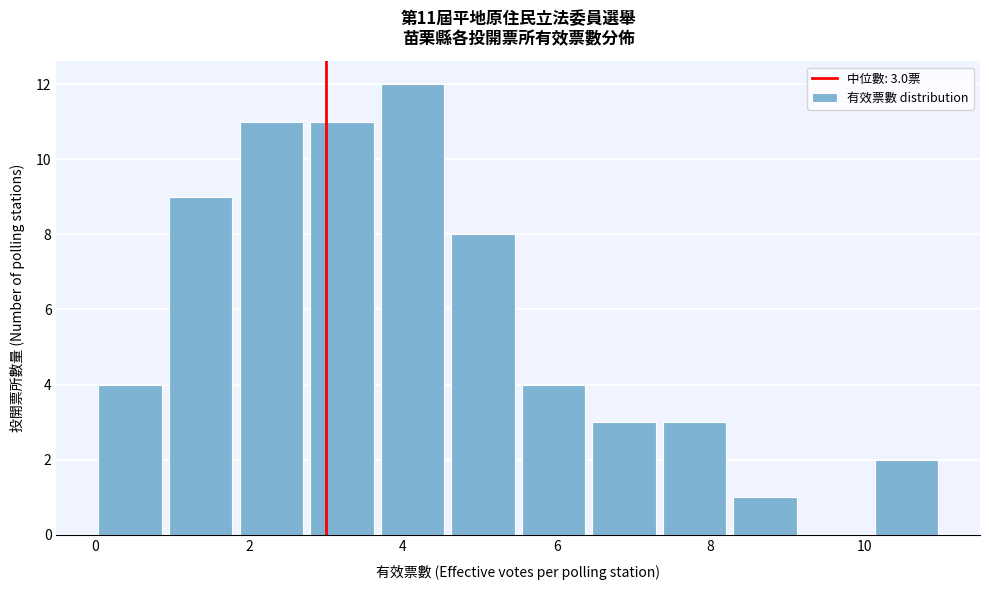

Over which range of the x-axis is the bar tallest?

3.6 to 4.6